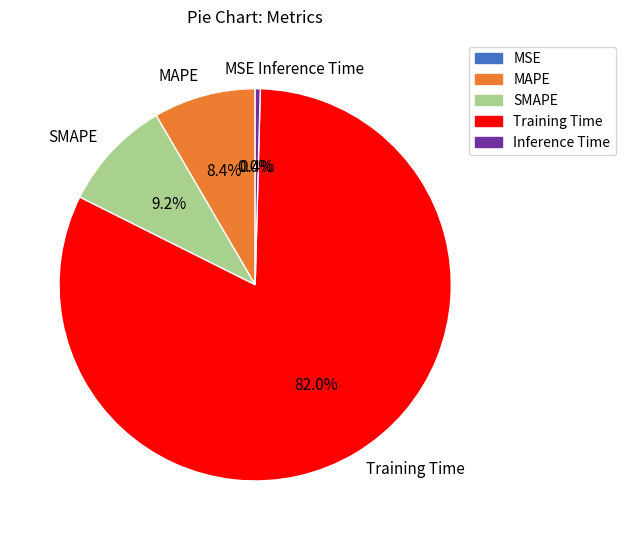

What is the largest slice in the pie chart?

Training Time